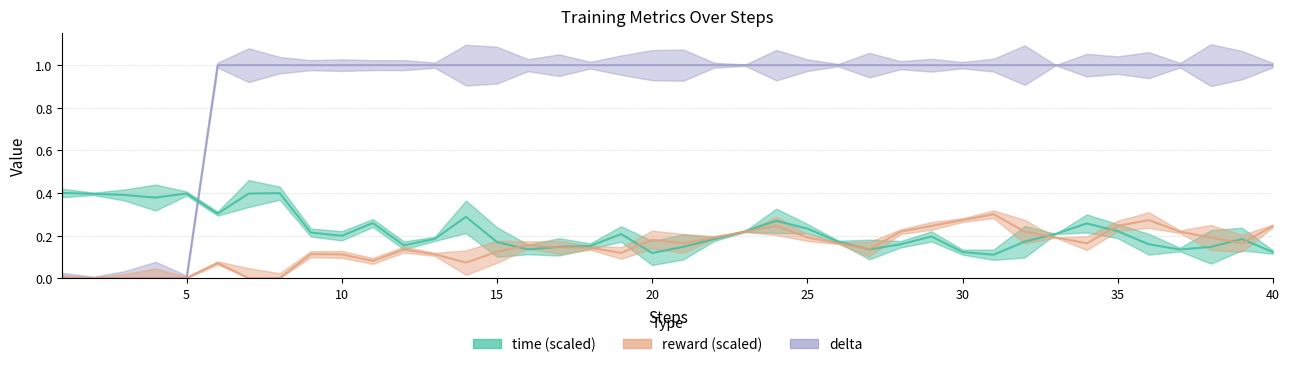

Count the number of categories in the chart.

40